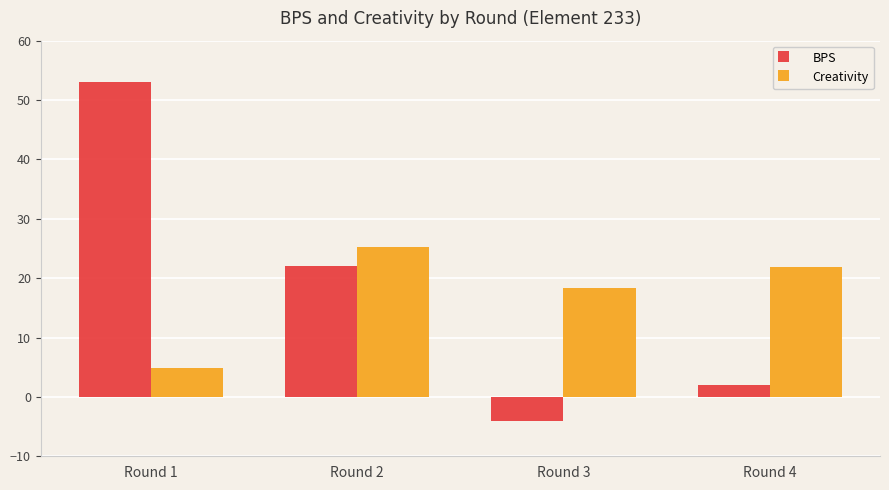

What is the sum of all BPS values?

73.0